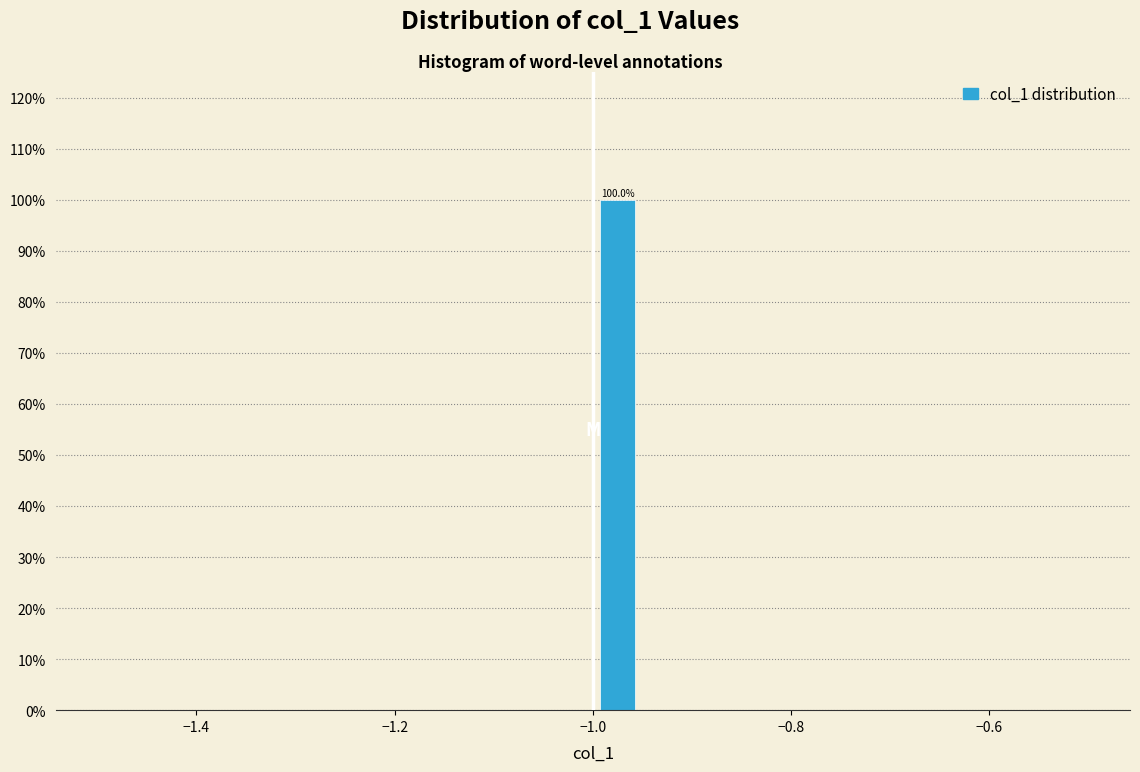

Read against the x-axis, roughly where is the centre of the tallest bar?

-0.98